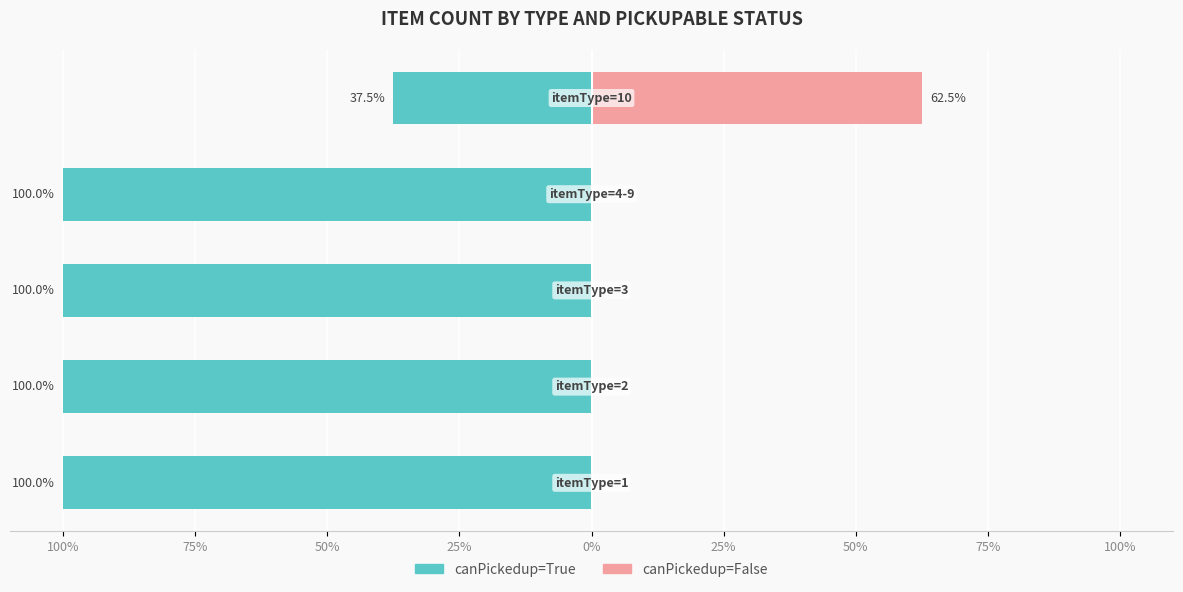

Rank the series by their maximum value, from lowest to highest.

canPickedup=True, canPickedup=False